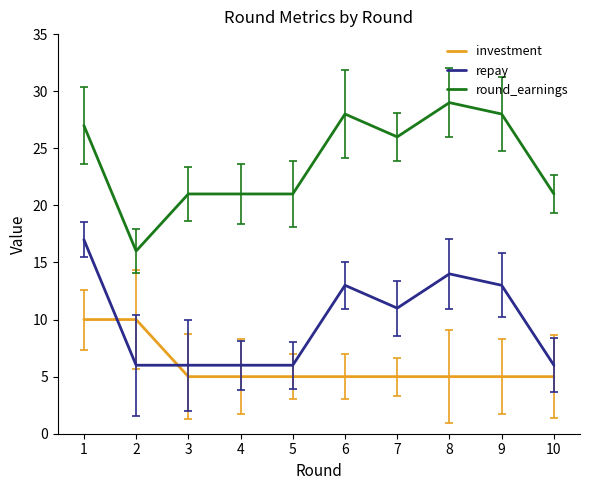

What is the average value of the round_earnings series?

24